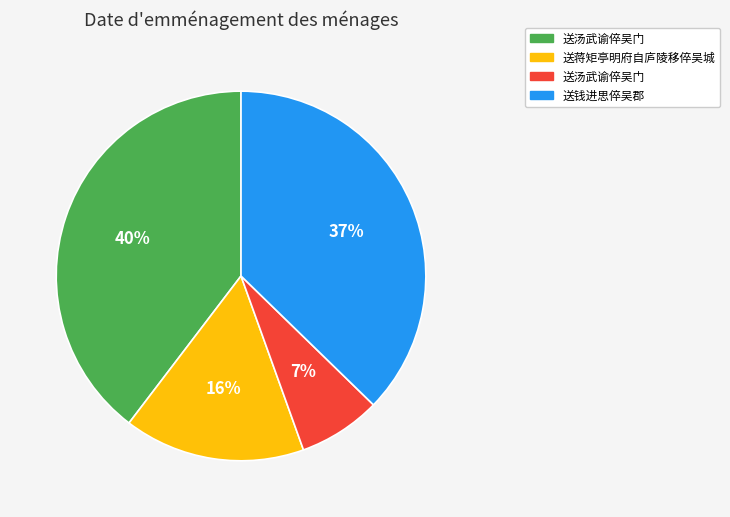

Is there any slice that represents more than half of the pie?

No